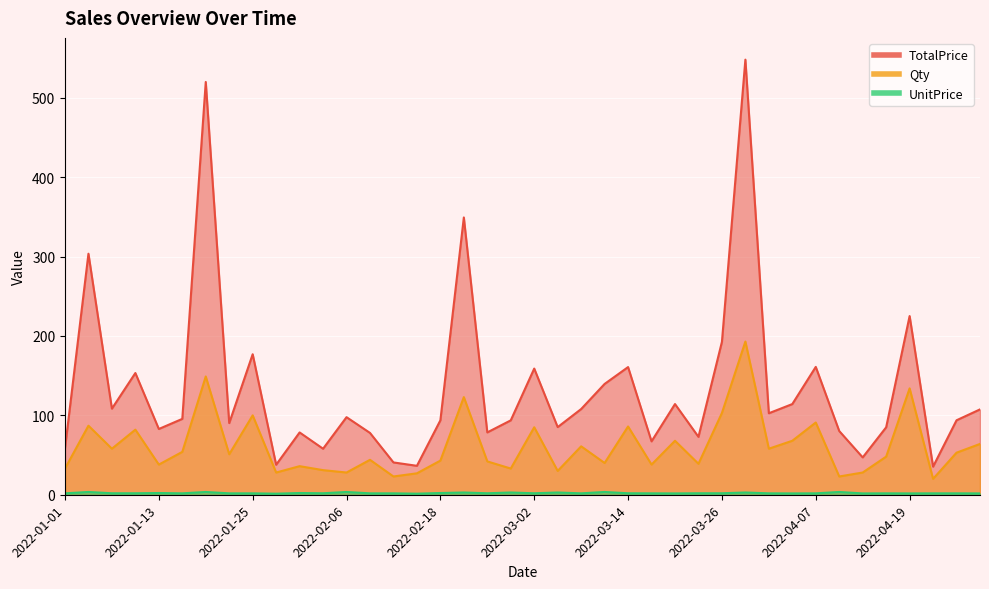

What is the total value across all series at 2022-02-18?

138.9